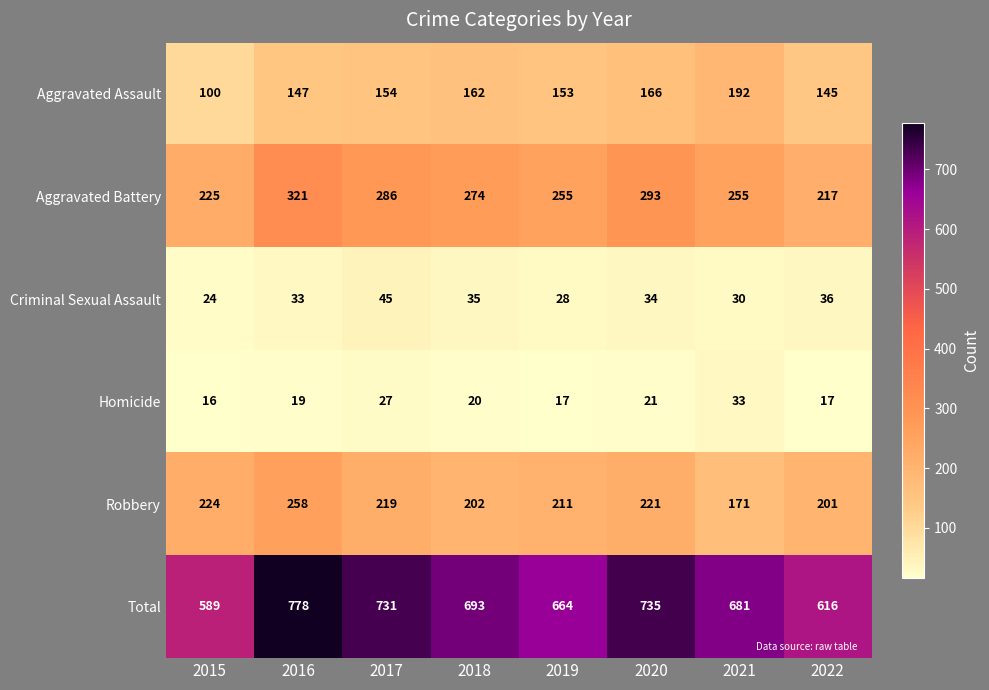

Rank the series at 2016 from highest to lowest value.

Total, Aggravated Battery, Robbery, Aggravated Assault, Criminal Sexual Assault, Homicide